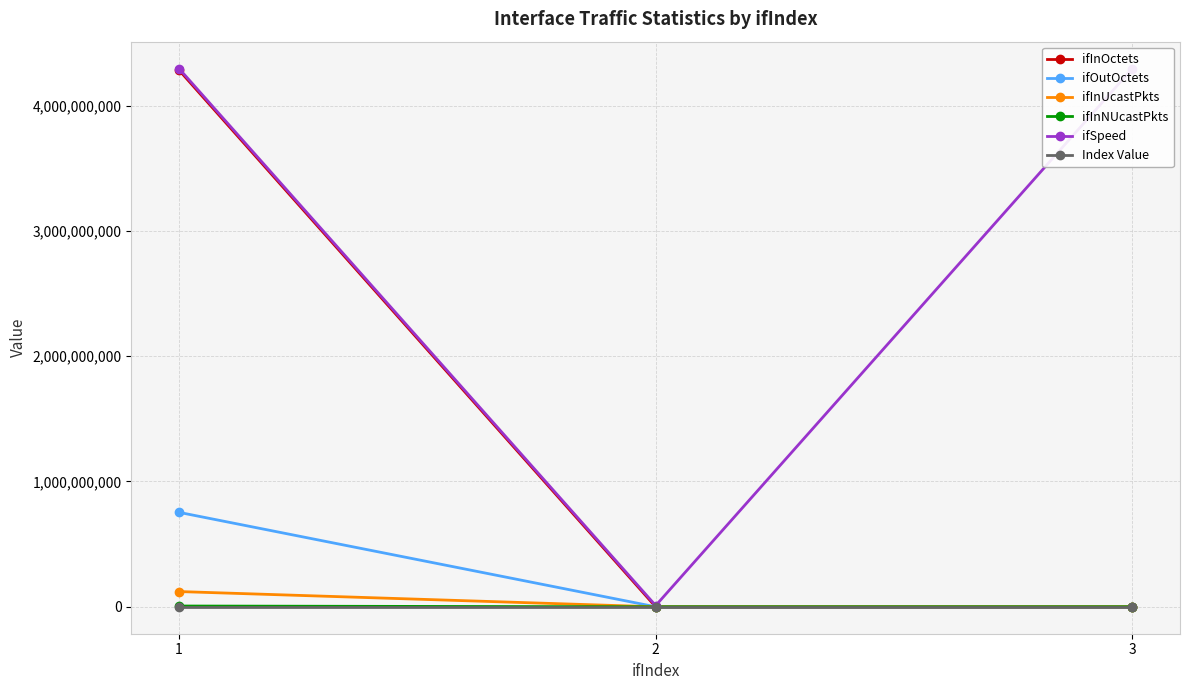

What is the sum of the ifSpeed values at 2 and 1?

4304967295